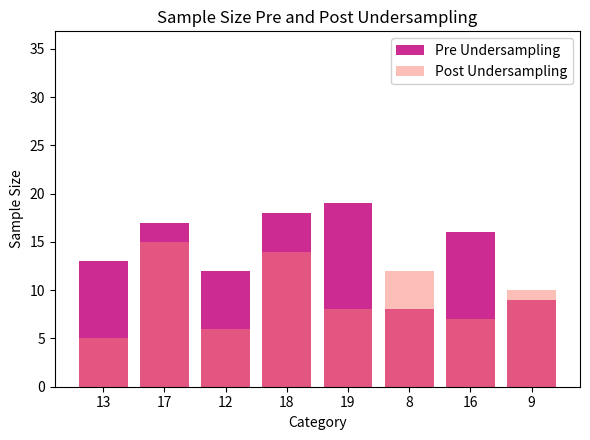

What is the sum of all Post Undersampling values?

77